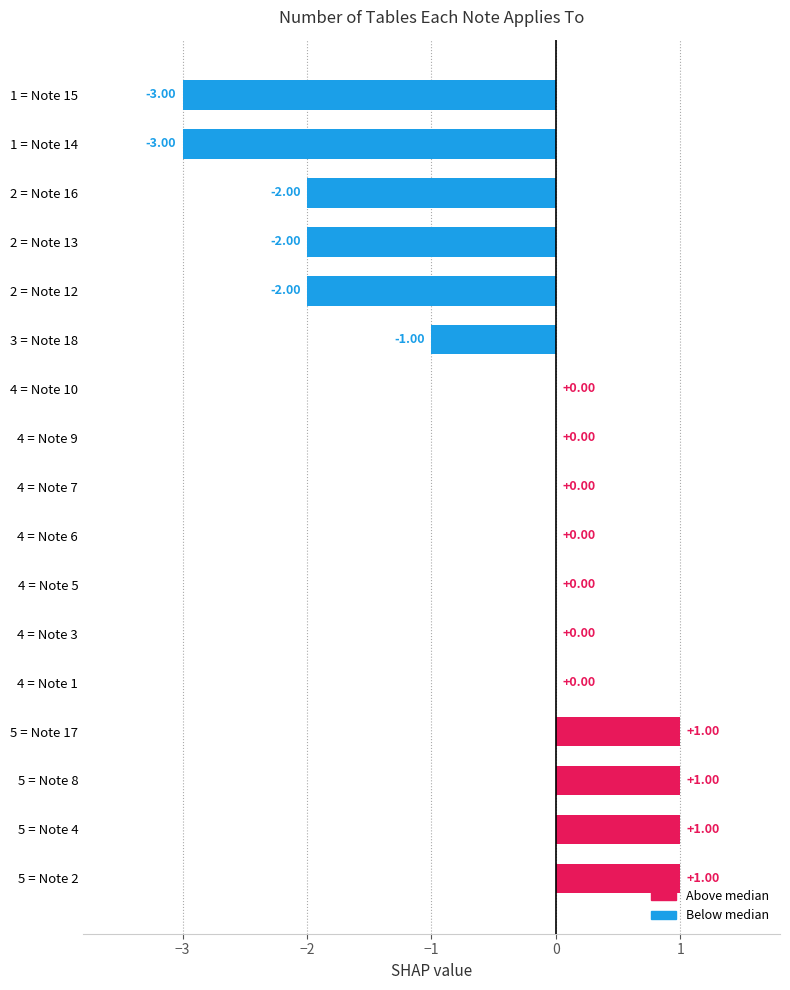

What is the sum of all values?

-9